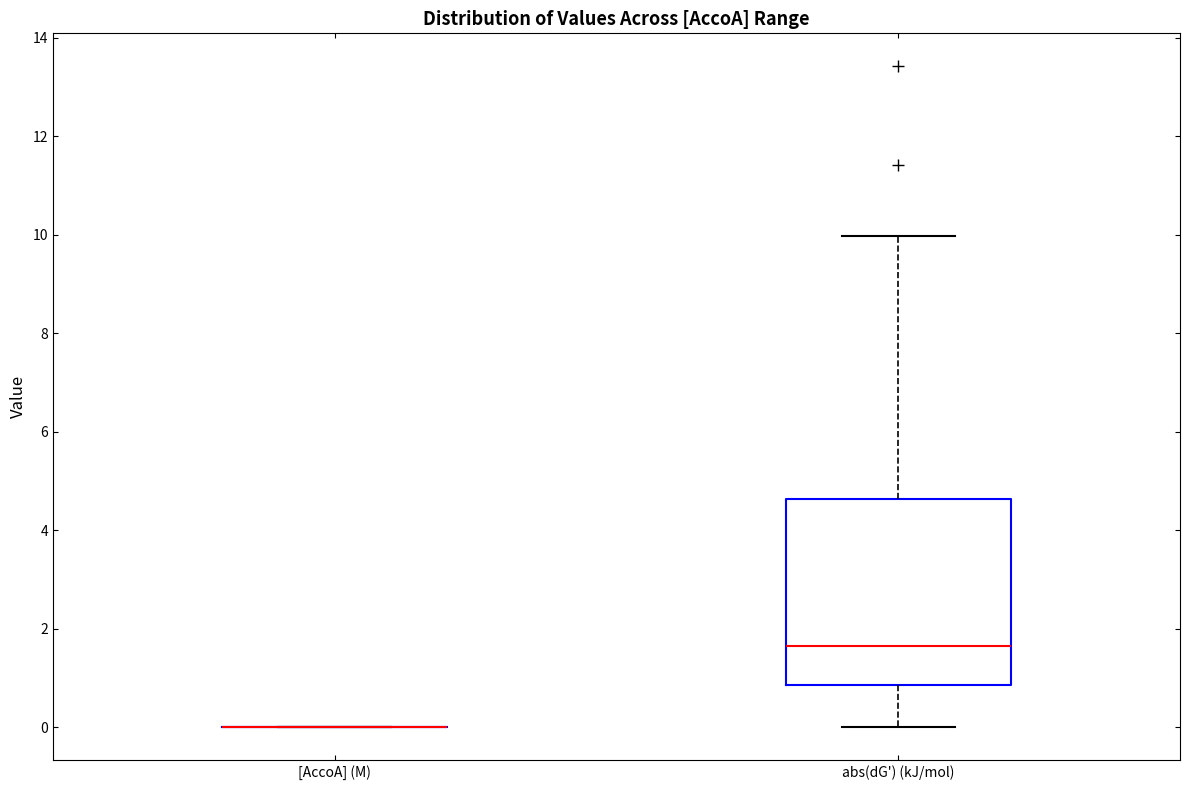

Reading left to right, read every box against the y-axis: the position of its median line, the range the box covers, and the ends of its whiskers. The values are not printed on the chart, so give them approximately, as read against the axis.

[AccoA] (M): box collapsed to a line at 0.0, whiskers 0.0 to 0.0
abs(dG') (kJ/mol): median 1.6, box 0.8 to 4.6, whiskers 0.0 to 10.0